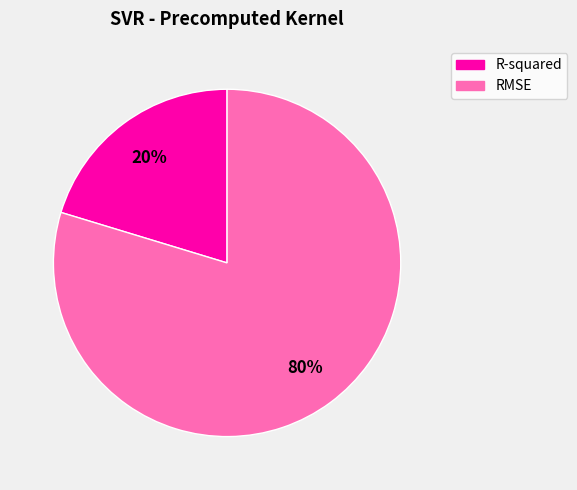

Do R-squared and RMSE together represent more than half of the pie?

Yes